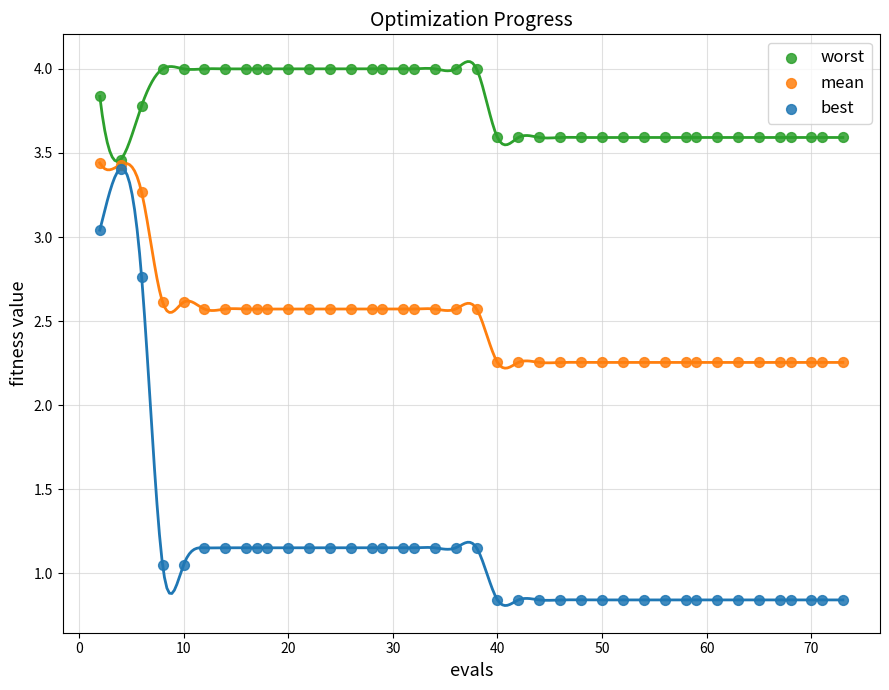

Which series has the largest Y range (max minus min)?

best